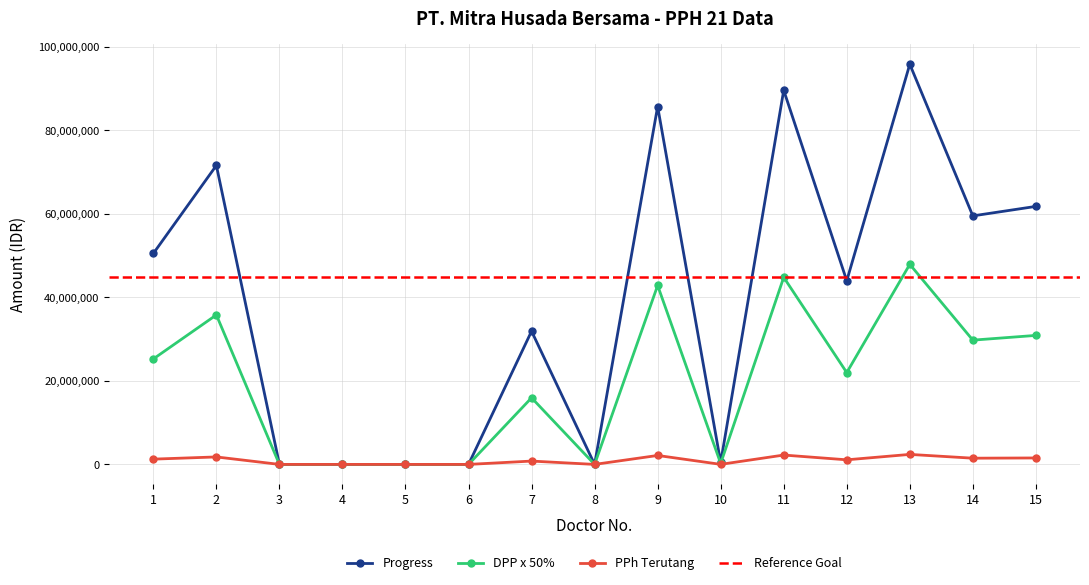

True or false: DPP x 50% has more than 0 points higher than both neighbors.

True